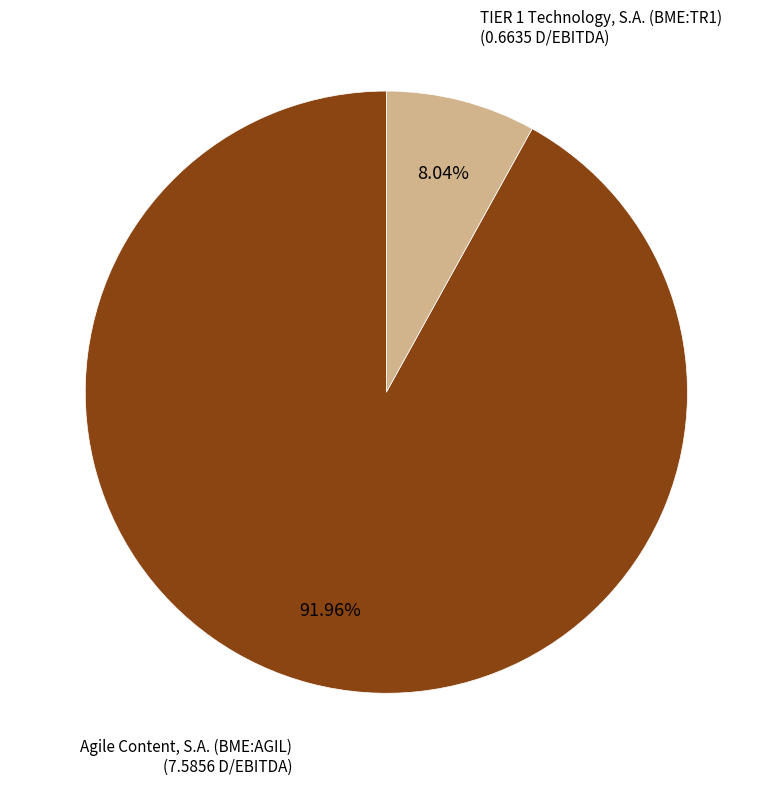

Which has a higher value, Agile Content, S.A. (BME:AGIL) or TIER 1 Technology, S.A. (BME:TR1)?

Agile Content, S.A. (BME:AGIL)